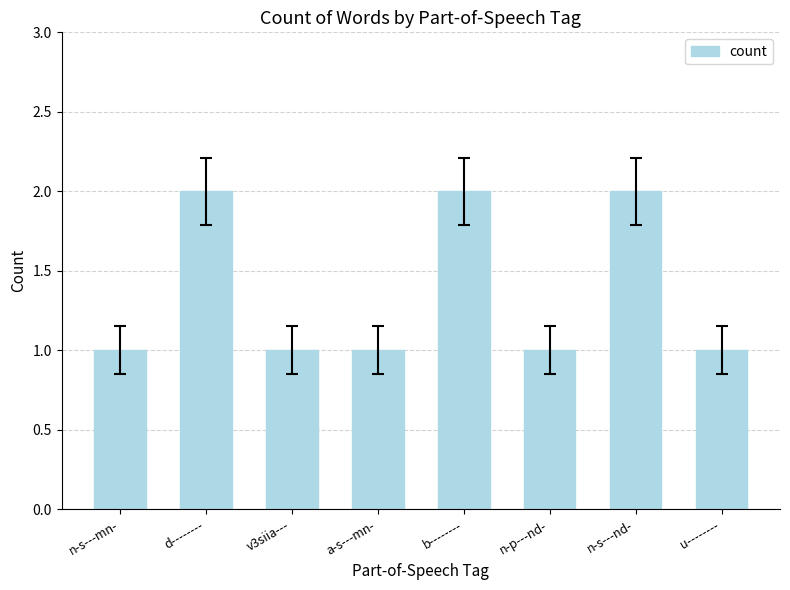

What is the average value?

1